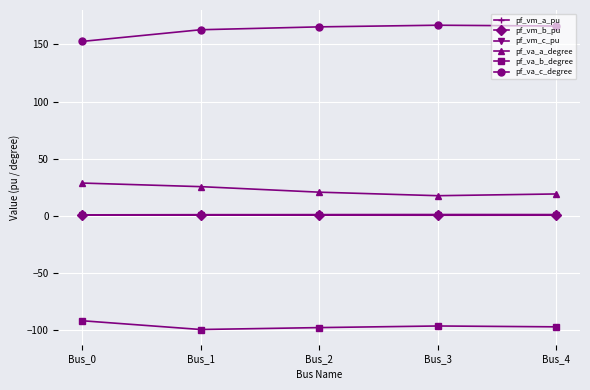

What is the total value across all series at Bus_0?

93.0